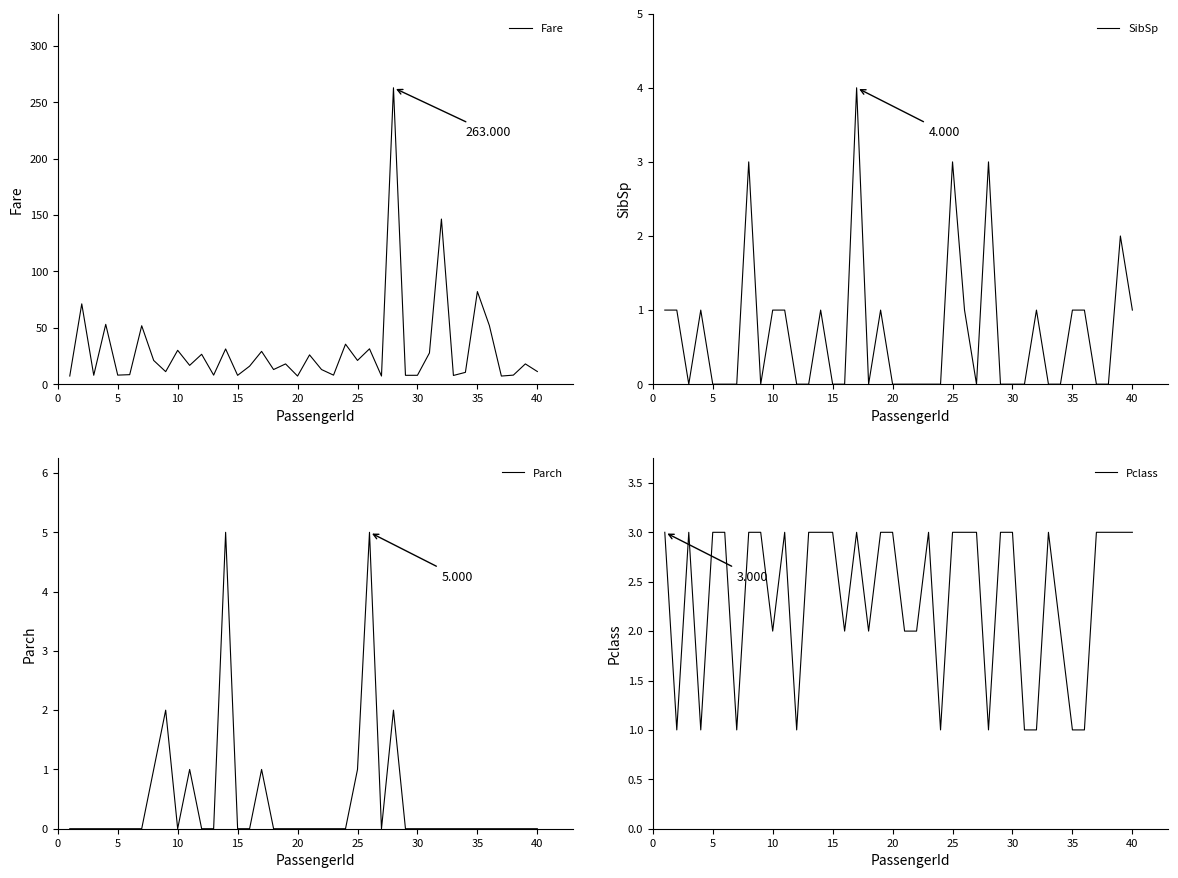

At how many categories does at least one series exceed 199?

1